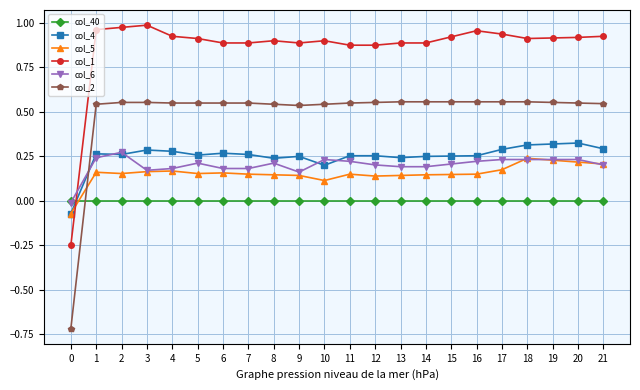

True or false: col_4 and col_2 intersect in this chart.

True